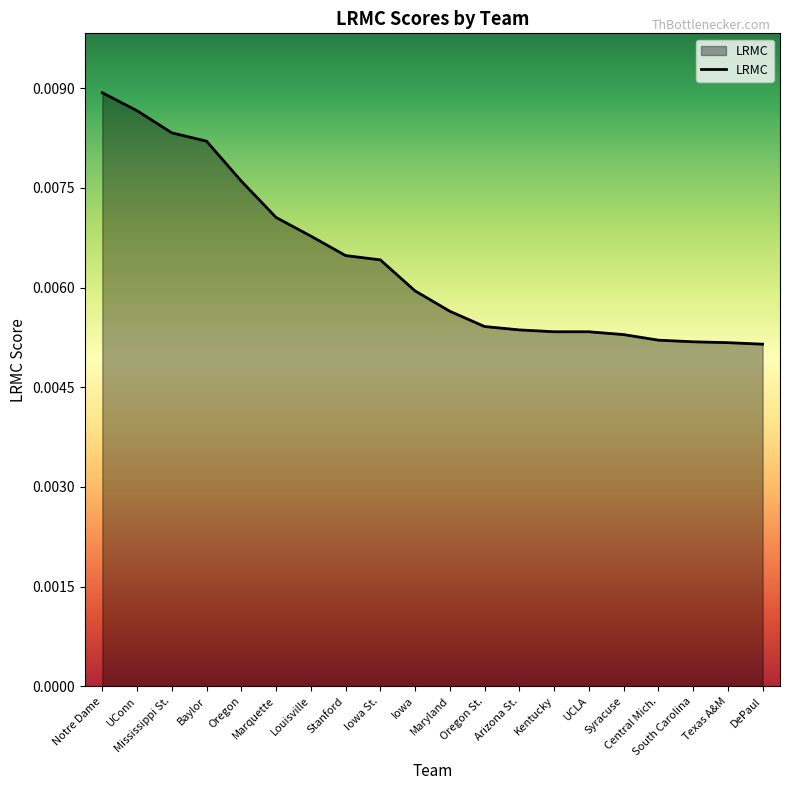

Which has a higher value, Oregon or UCLA?

Oregon